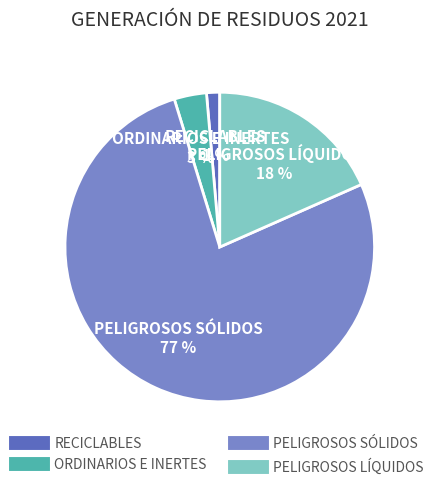

What is the majority slice?

PELIGROSOS SÓLIDOS